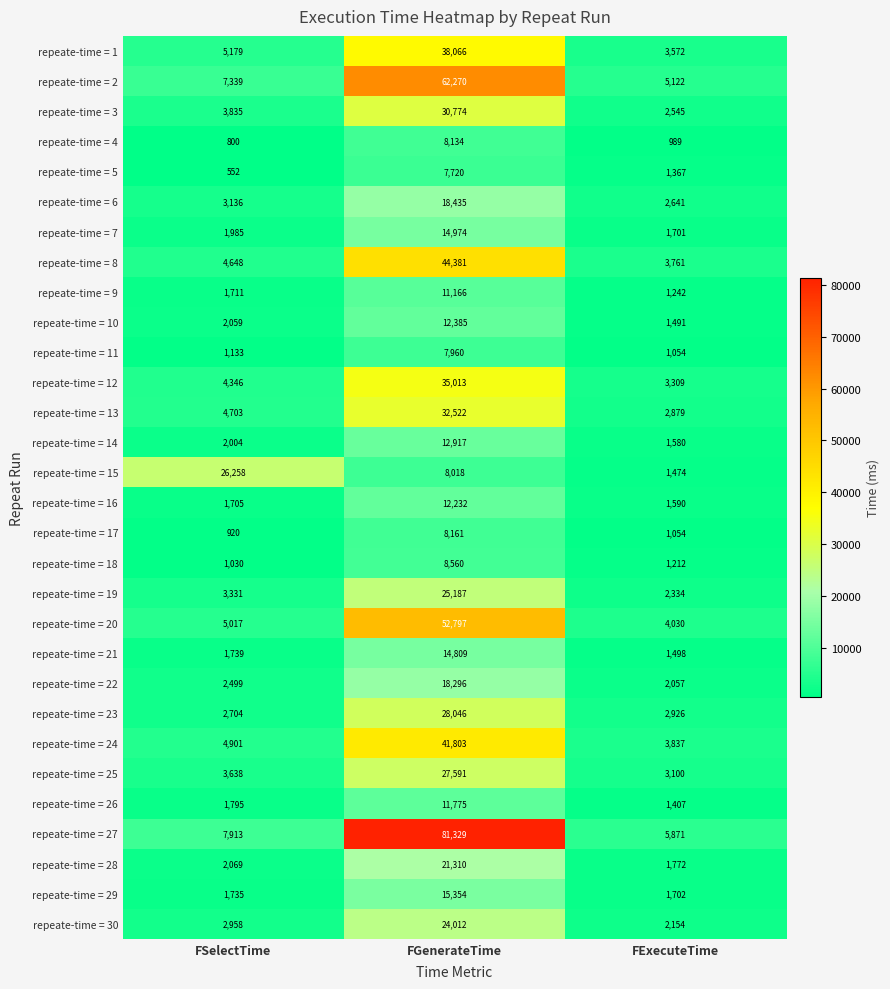

Rank the series at FSelectTime from lowest to highest value.

repeate-time = 5, repeate-time = 4, repeate-time = 17, repeate-time = 18, repeate-time = 11, repeate-time = 16, repeate-time = 9, repeate-time = 29, repeate-time = 21, repeate-time = 26, repeate-time = 7, repeate-time = 14, repeate-time = 10, repeate-time = 28, repeate-time = 22, repeate-time = 23, repeate-time = 30, repeate-time = 6, repeate-time = 19, repeate-time = 25, repeate-time = 3, repeate-time = 12, repeate-time = 8, repeate-time = 13, repeate-time = 24, repeate-time = 20, repeate-time = 1, repeate-time = 2, repeate-time = 27, repeate-time = 15